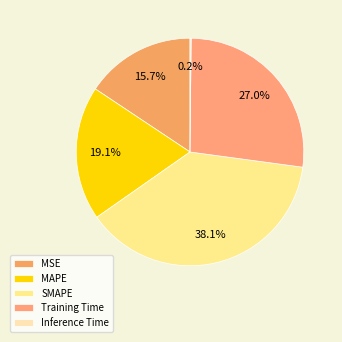

What is the largest slice in the pie chart?

SMAPE